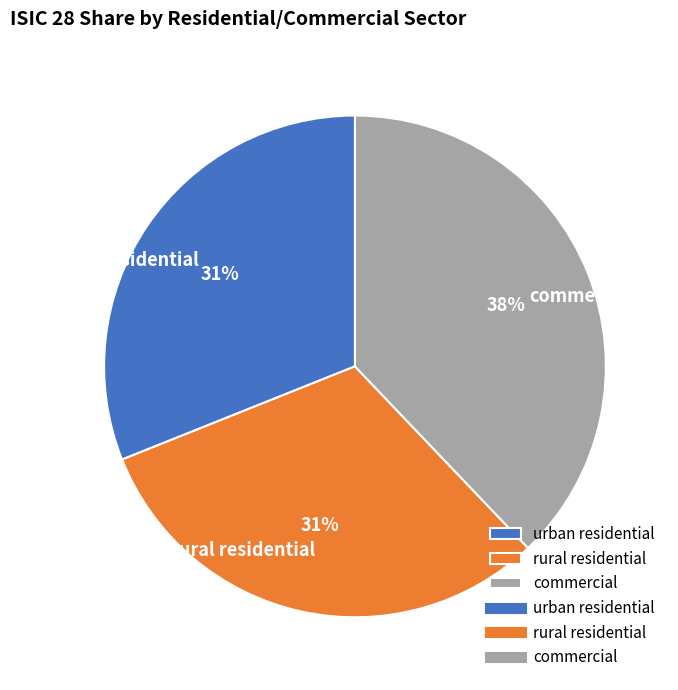

True or false: urban residential accounts for 22% of the total.

False